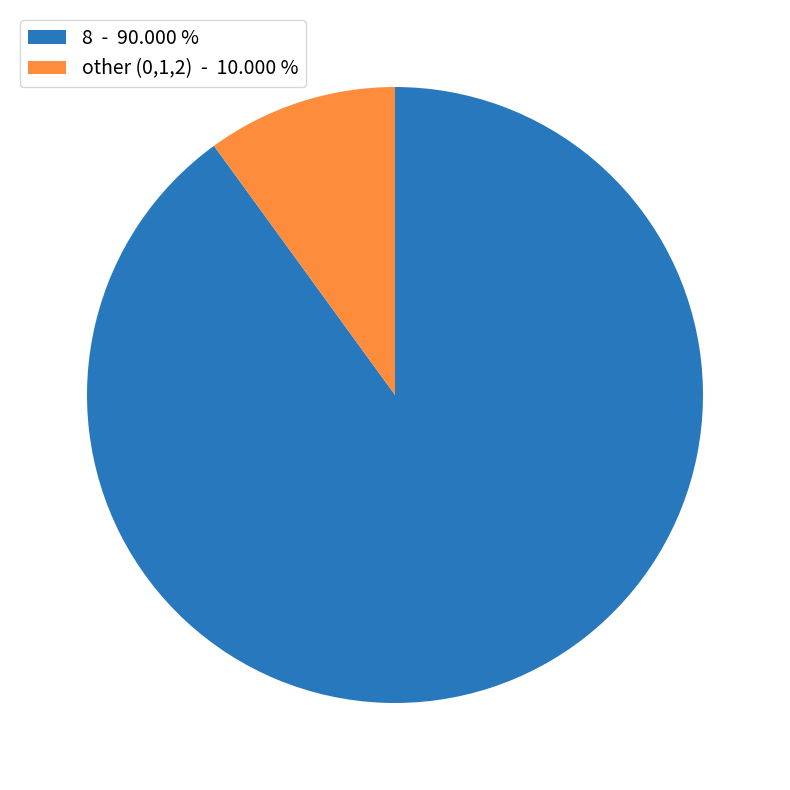

Count the number of slices in the pie.

2